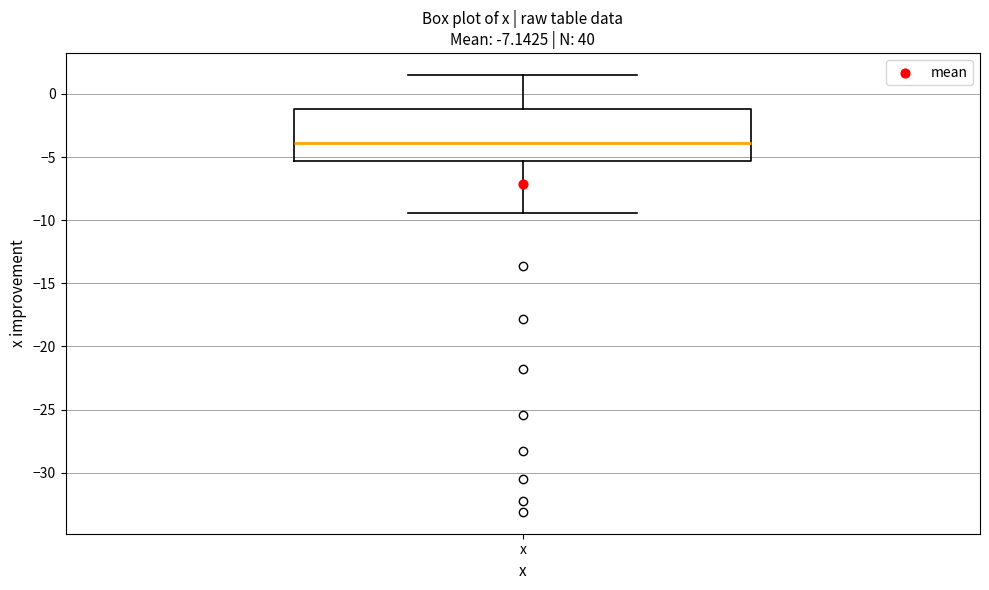

Transcribe this box plot: give where the median line is, the range the box spans, and where the two whiskers end, as read against the y-axis. The values are not printed on the chart, so give them approximately, as read against the axis.

median -4.0, box -5.5 to -1.0, whiskers -9.5 to 1.5